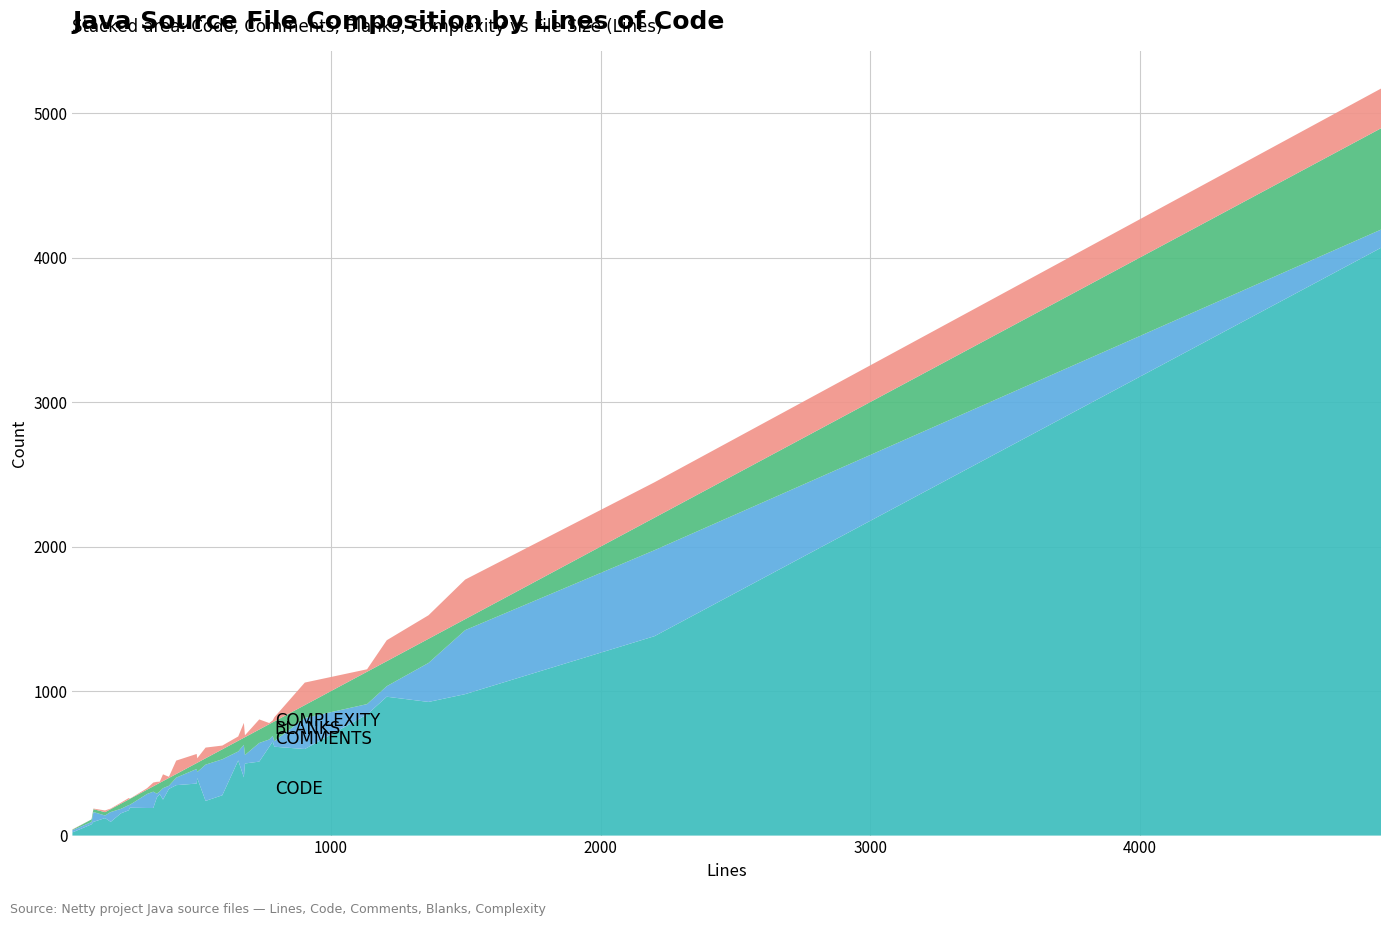

Reading right to left, what are all the values shown in this chart?

Code: 4068	1380	979	925	961	838	599	615	651	614	512	499	403	520	279	240	398	360	349	323	249	287	263	191	191	193	175	154	95	121	95	78	22
Comments: 126	595	443	270	73	72	215	38	39	51	129	59	225	62	249	251	42	101	52	22	79	19	27	113	97	20	36	31	68	18	68	16	15
Blanks: 701	225	76	167	173	224	89	137	94	106	93	123	49	74	69	44	64	41	25	54	49	59	64	37	30	41	39	36	20	23	20	18	4
Complexity: 275	245	274	163	145	17	156	29	13	8	70	13	103	30	26	74	31	63	93	8	47	8	18	26	10	1	10	7	4	12	4	0	2